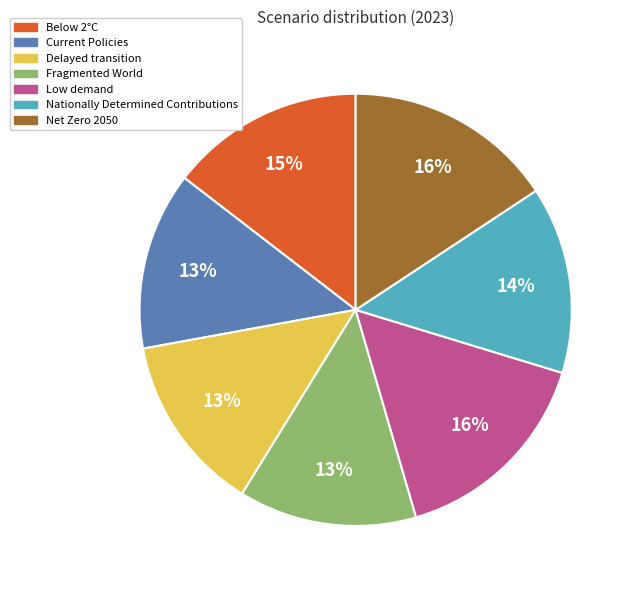

What percentage is the Net Zero 2050 slice, to the nearest percent?

16%